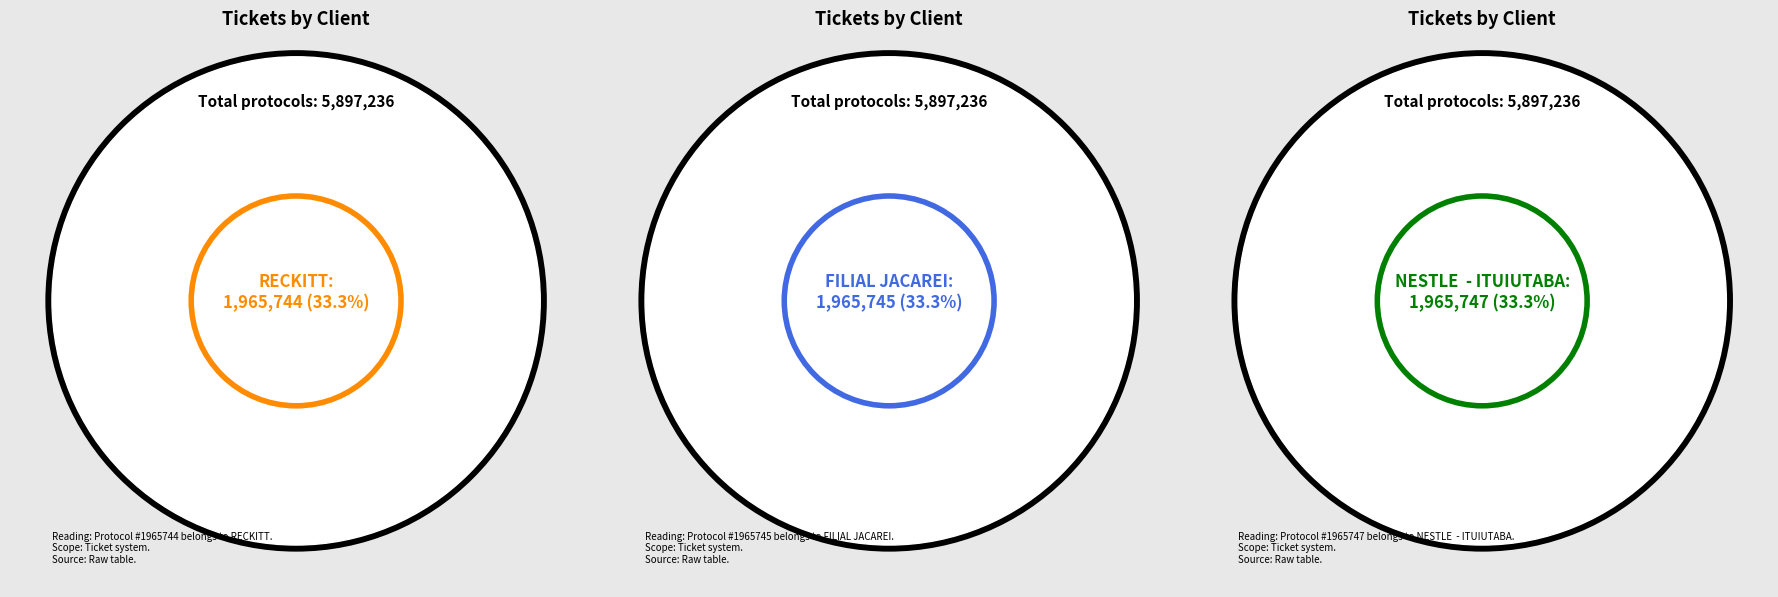

The RECKITT slice represents 25% of the pie. True or false?

False